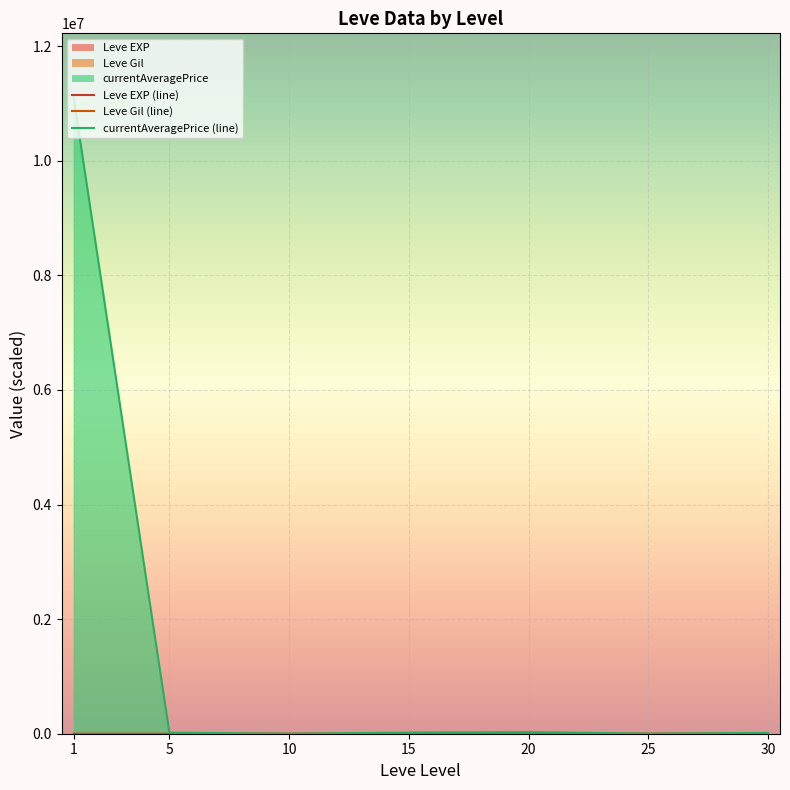

Reading left to right, extract all data points from this chart.

Leve EXP (line): 0.0	0.0	0.0	0.0	0.0	0.0	0.0
Leve Gil (line): 17.4	16.9	19.2	20.8	16.7	14.6	15.6
currentAveragePrice (line): 11113843.2	18146.5	334.5	19162.5	27686.5	1586.2	14166.5